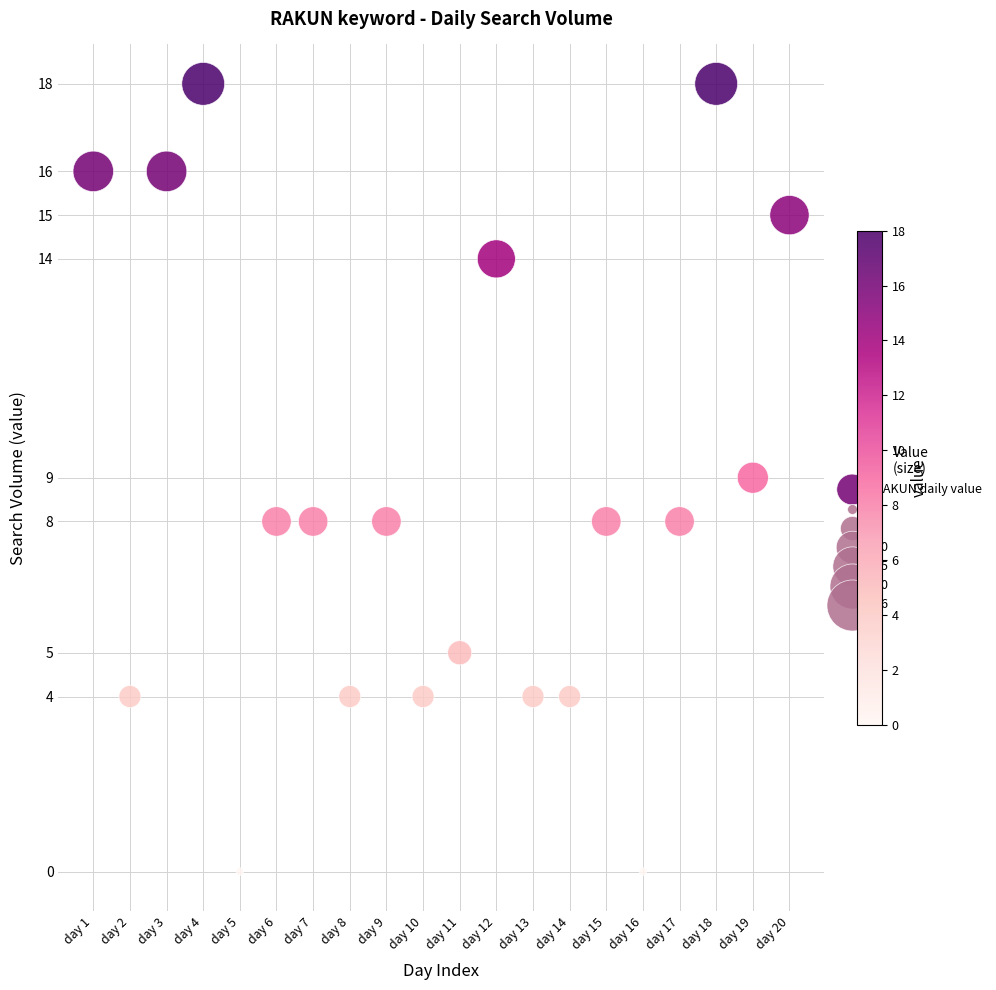

What is the range of Y values (max minus min)?

18